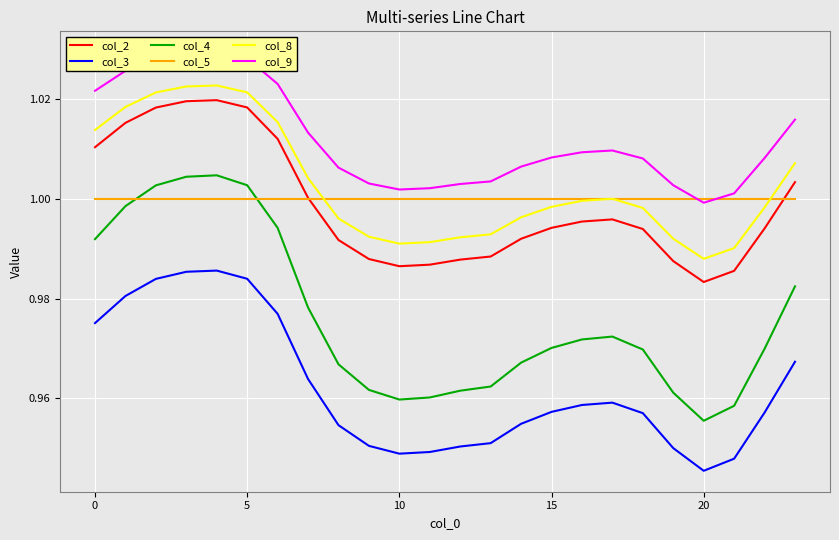

Is it true that col_8 equals 1.0 at 18?

True